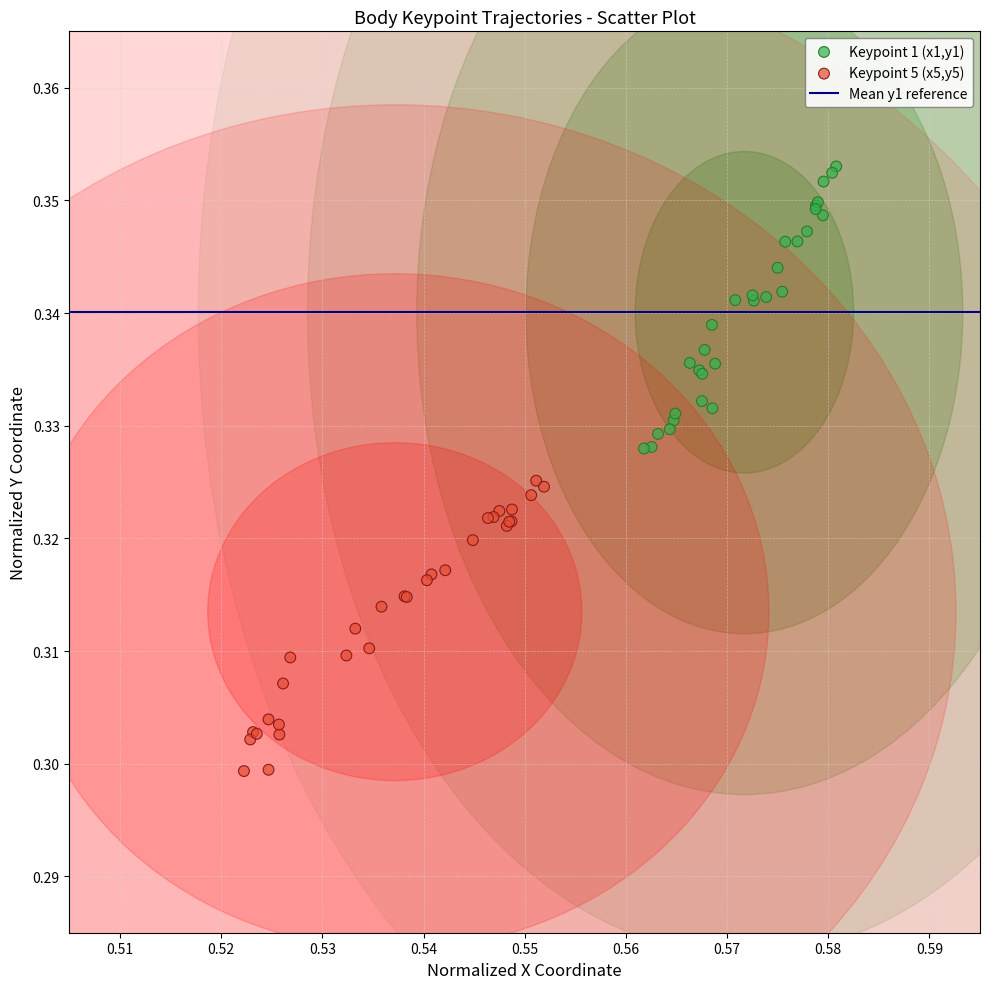

Which series contains the highest Y value?

Keypoint 1 (x1,y1)